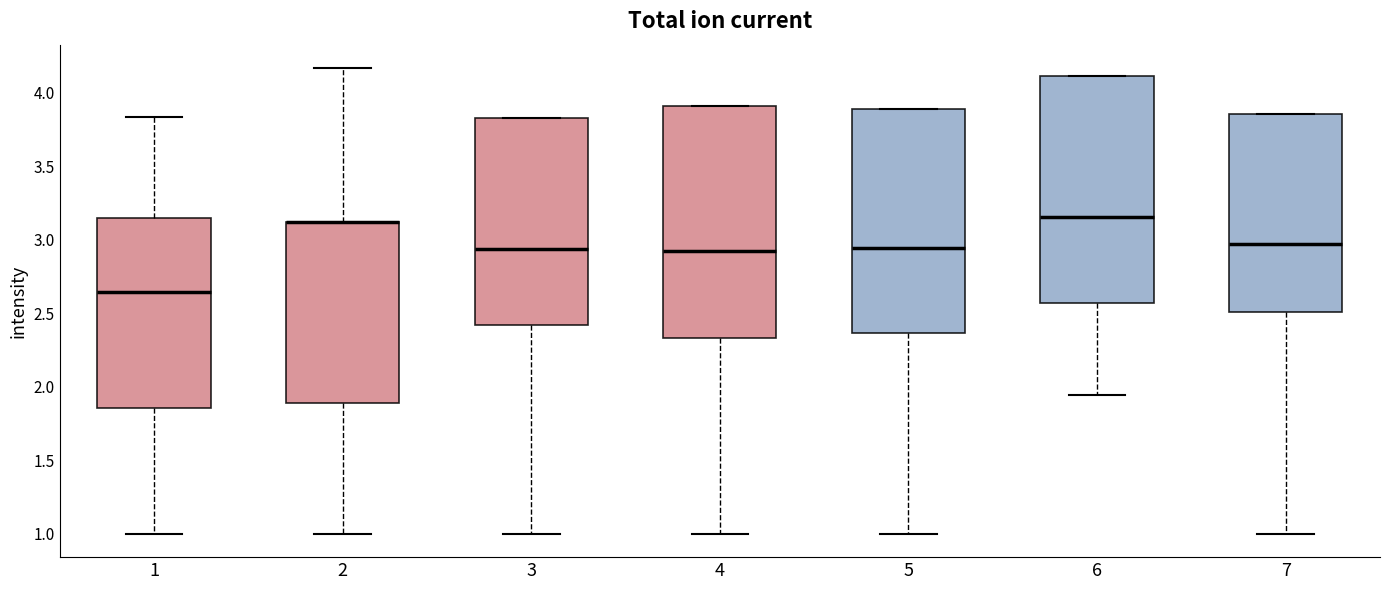

Where is the upper edge of the box at x = 7 on the y-axis? The values are not printed on the chart, so give them approximately, as read against the axis.

3.85